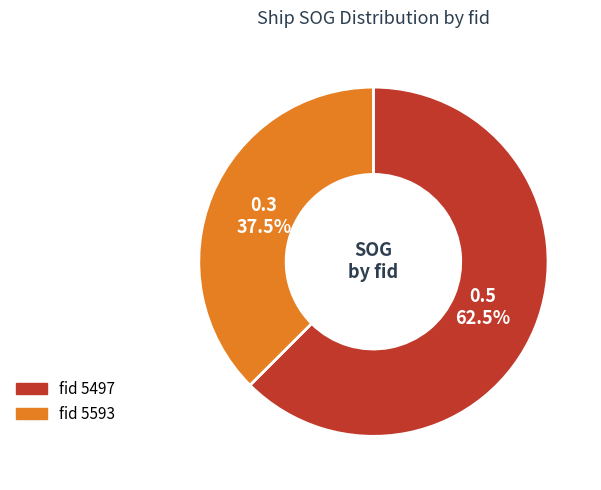

Is there any slice that represents more than half of the pie?

Yes